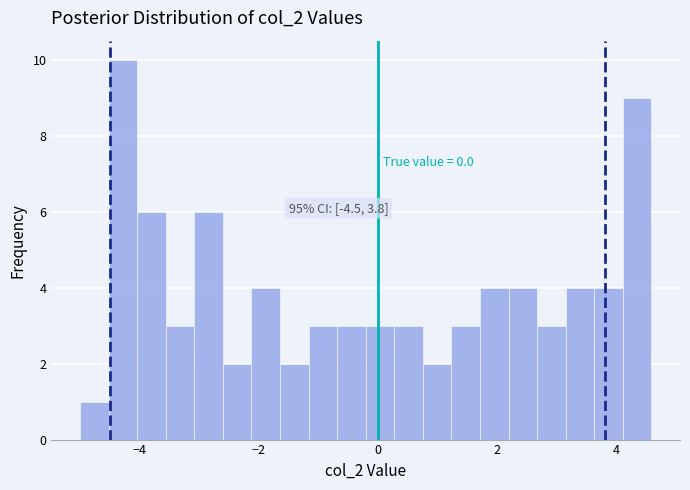

Read against the x-axis, roughly where is the centre of the tallest bar?

-4.2